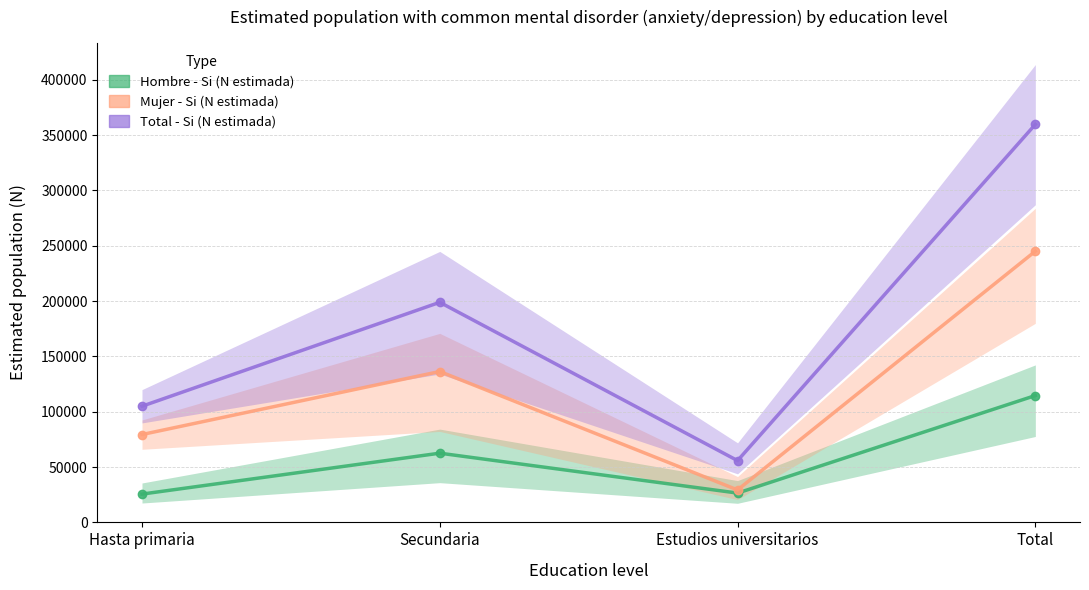

True or false: Total - Si (N estimada) and Hombre - Si (N estimada) cross at least once.

False